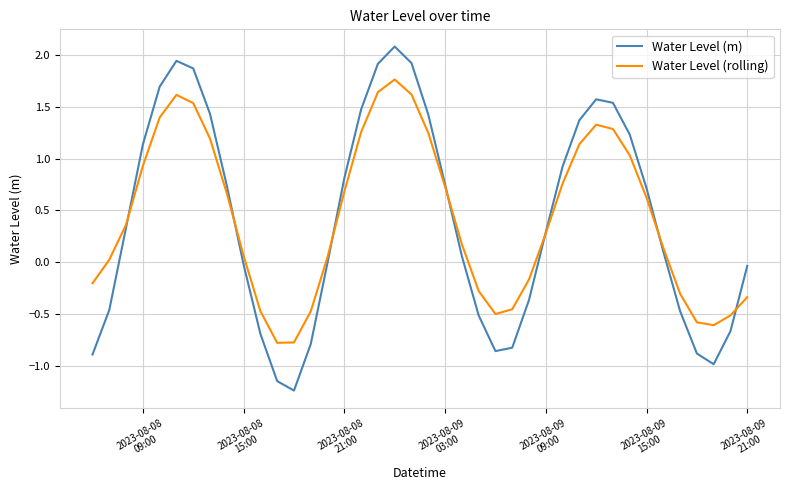

What are all the series names shown in the legend?

Water Level (m), Water Level (rolling)